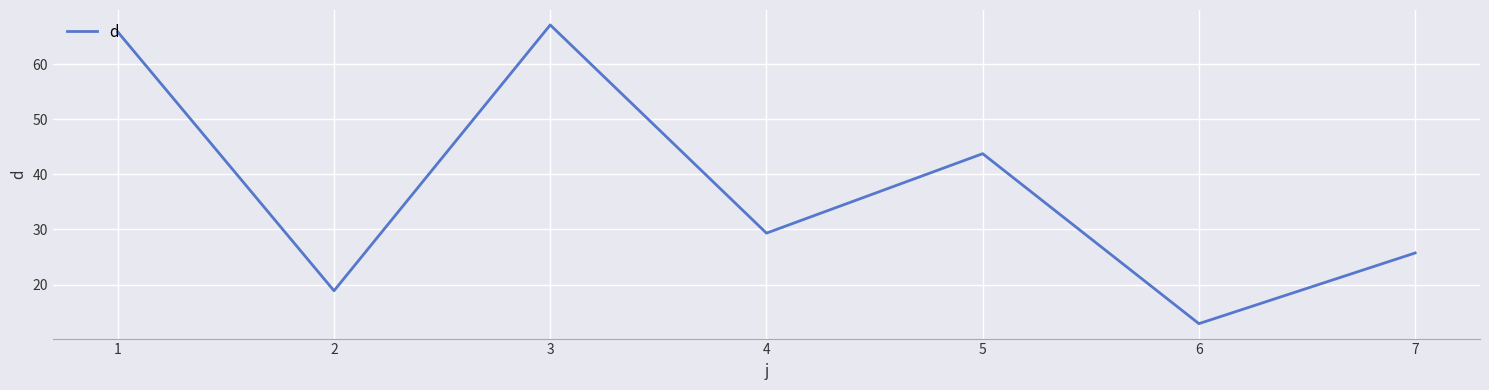

How many lines are shown in the chart?

1